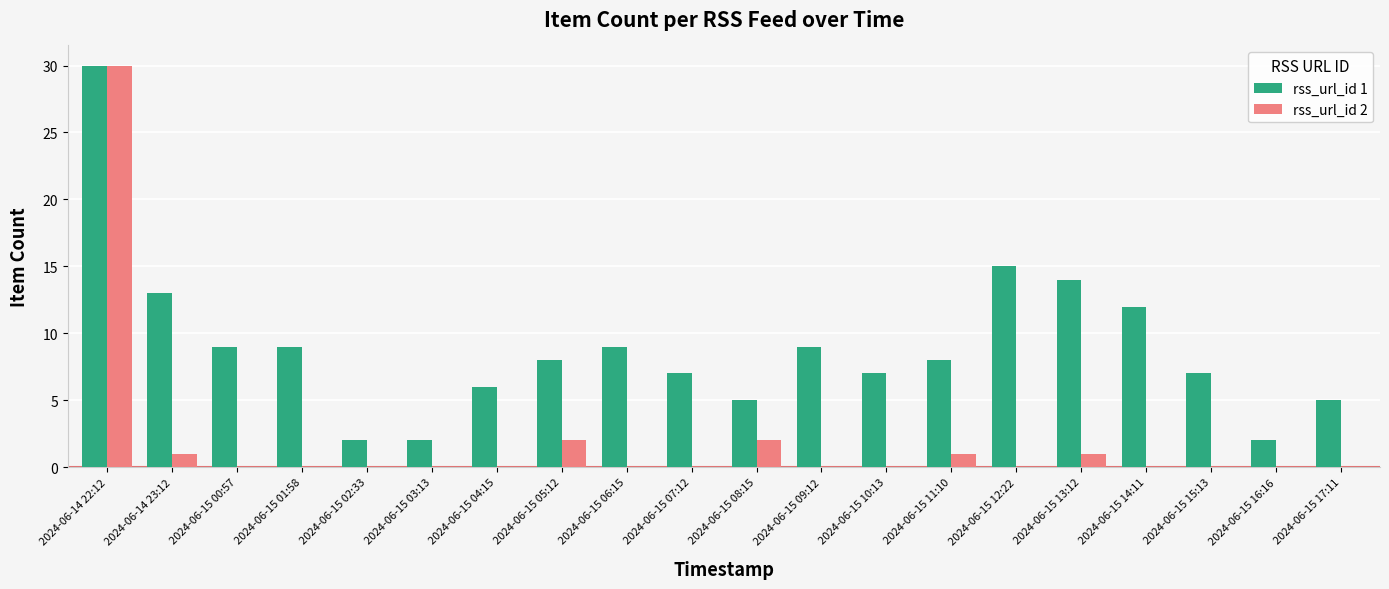

What are all the series names shown in the legend?

rss_url_id 1, rss_url_id 2